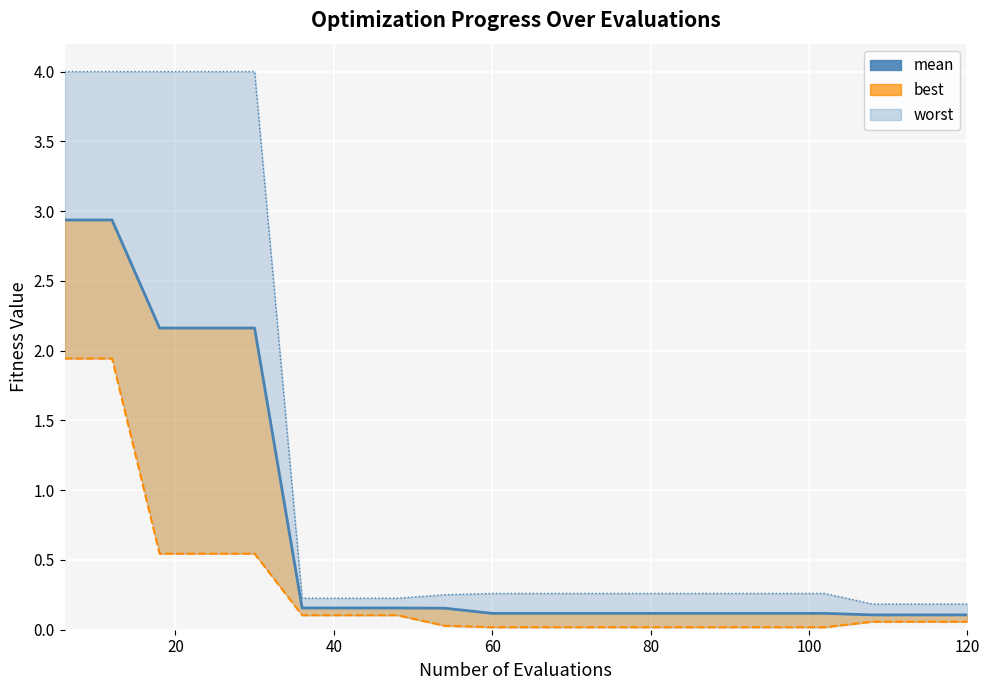

What is the value of the 13th point from the left?

0.1